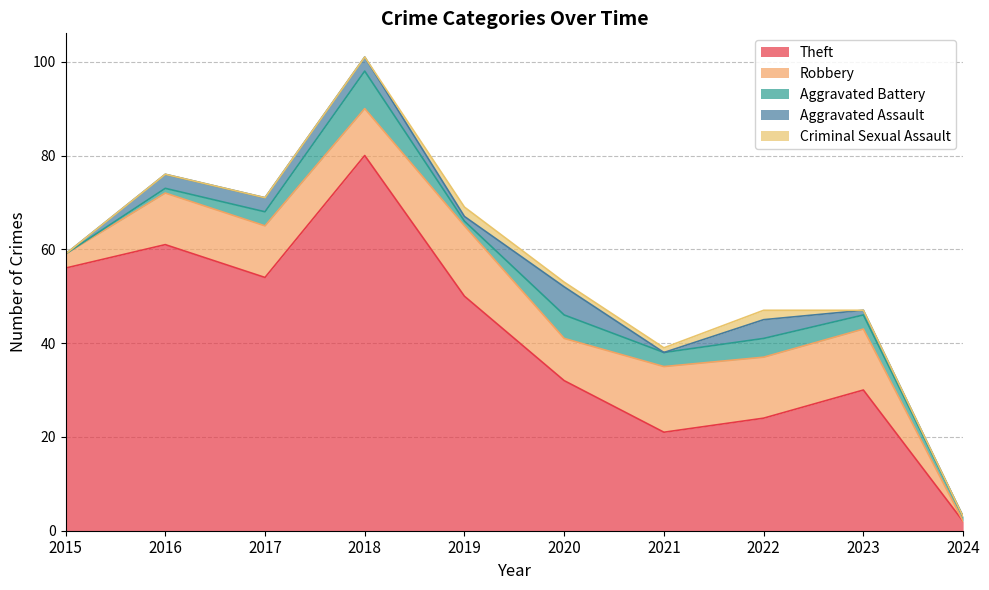

The Aggravated Battery series shows 1 at 2016. True or false?

True